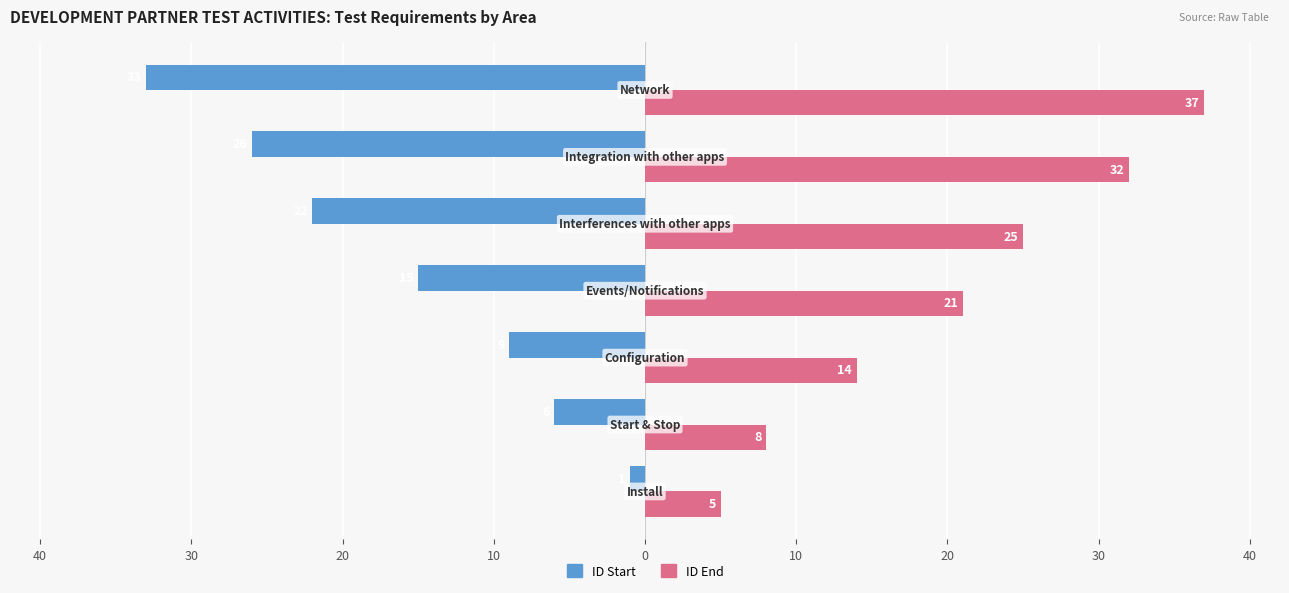

What is the lowest value of the ID Start series?

-33